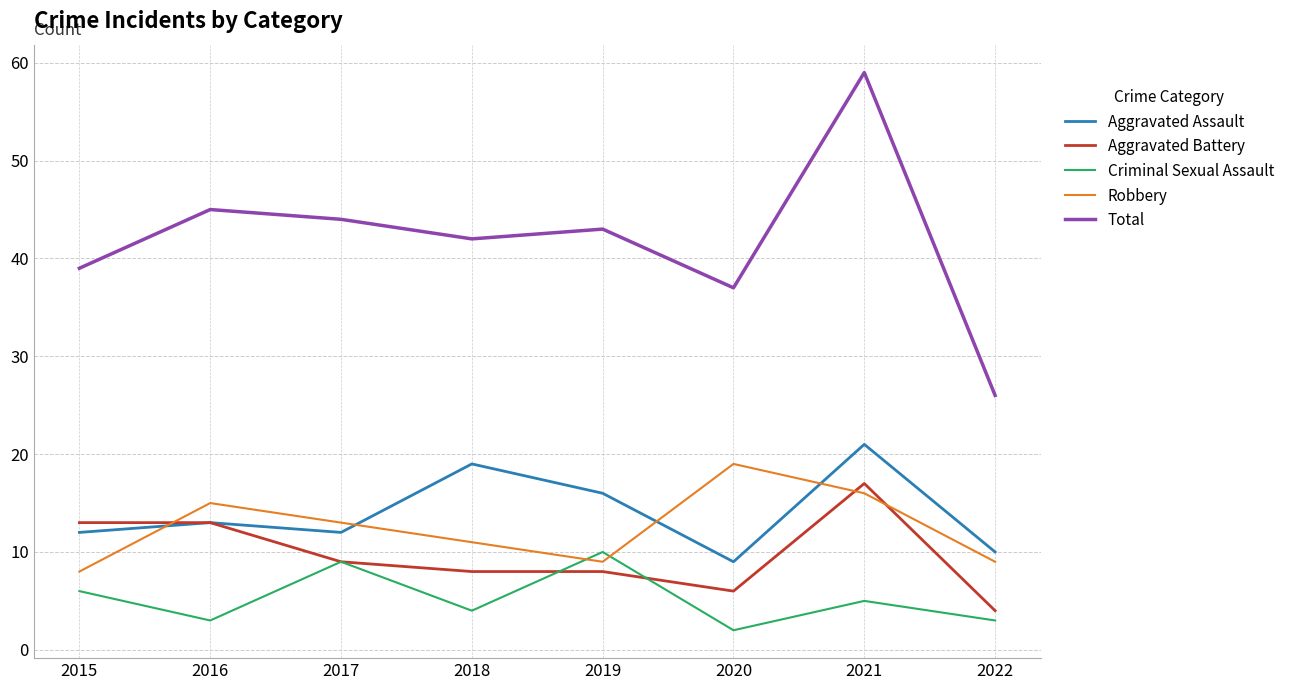

True or false: Aggravated Assault and Total intersect in this chart.

False